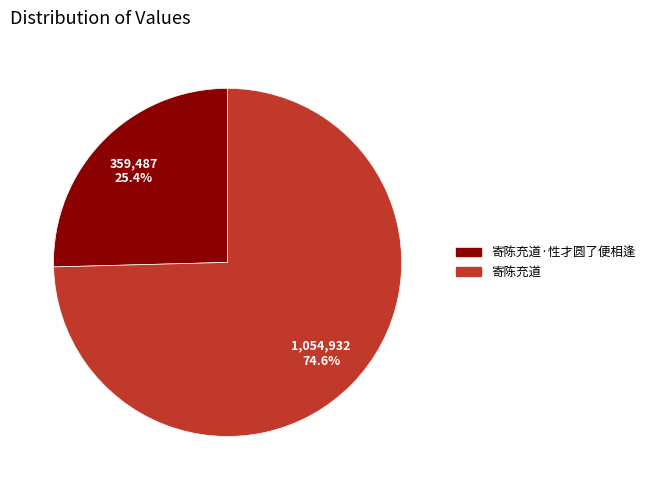

How many slices are in this pie chart?

2